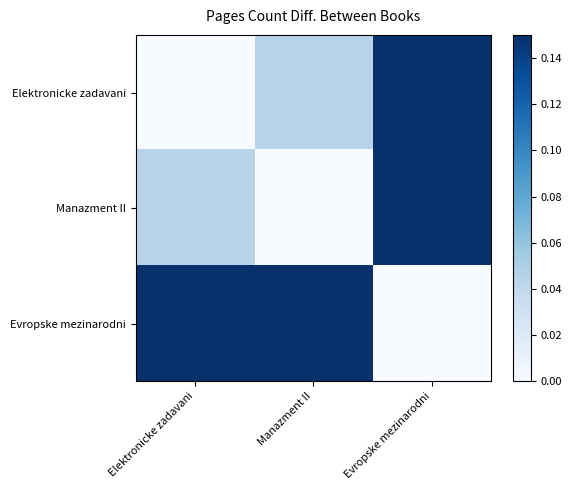

At which category does the chart reach its minimum across all series?

Elektronicke zadavani